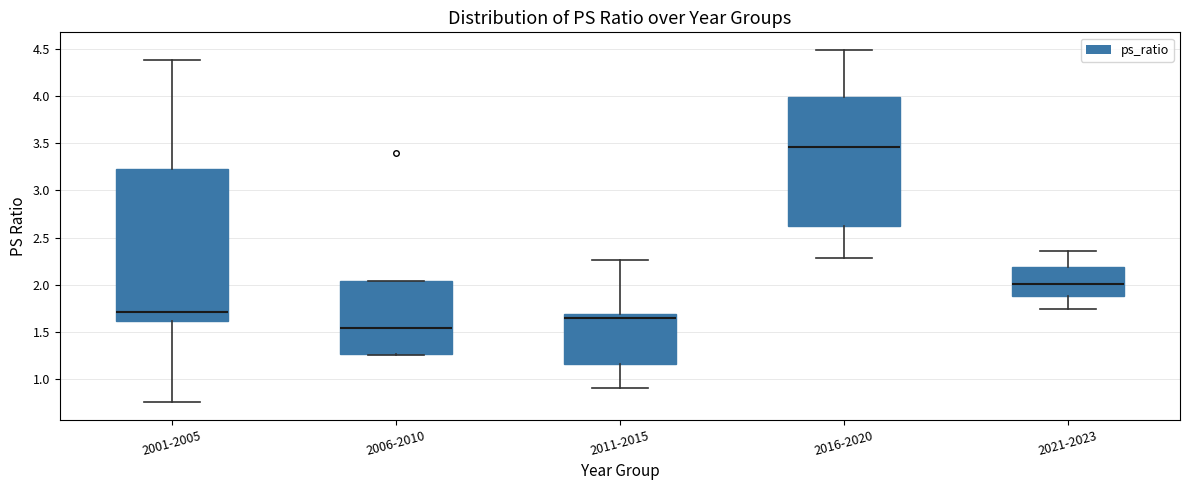

Reading left to right, transcribe this box plot: for each box, give where its median line is, the range the box spans, and where its two whiskers end, as read against the y-axis. The values are not printed on the chart, so give them approximately, as read against the axis.

2001-2005: median 1.70, box 1.60 to 3.25, whiskers 0.75 to 4.40
2006-2010: median 1.55, box 1.25 to 2.05, whiskers 1.25 (just below the box's lower edge) to 2.05
2011-2015: median 1.65, box 1.15 to 1.70, whiskers 0.90 to 2.25
2016-2020: median 3.45, box 2.60 to 4.00, whiskers 2.30 to 4.50
2021-2023: median 2.00, box 1.90 to 2.20, whiskers 1.75 to 2.35